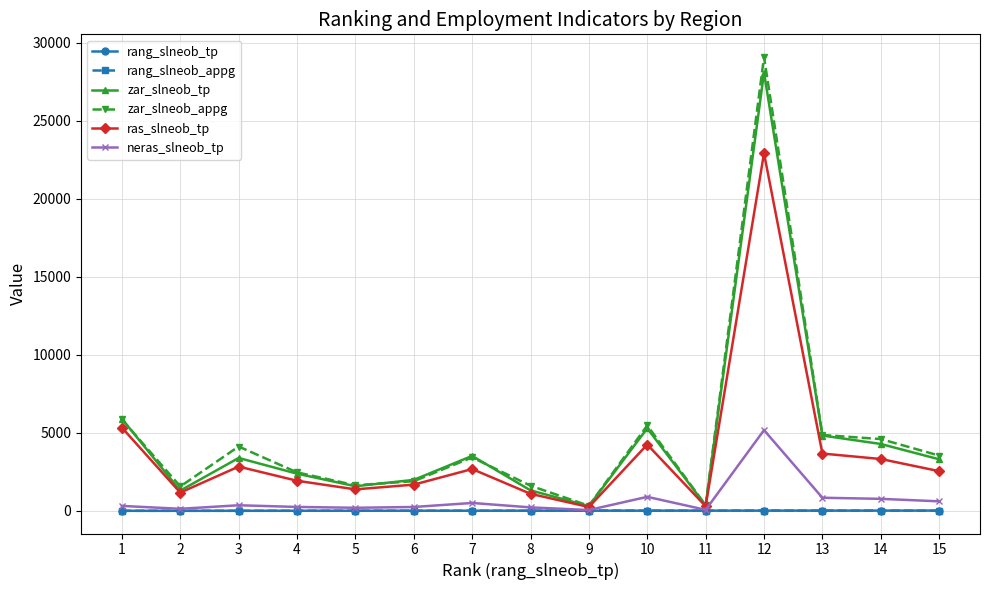

What is the sum of the ras_slneob_tp values at 9 and 10?

4493